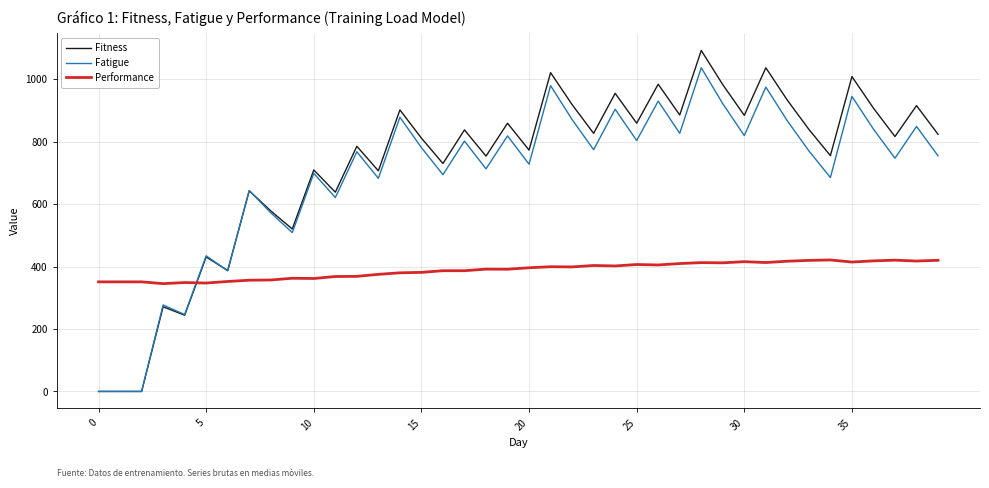

Which series ends up on top after the final intersection of Performance and Fitness?

Fitness